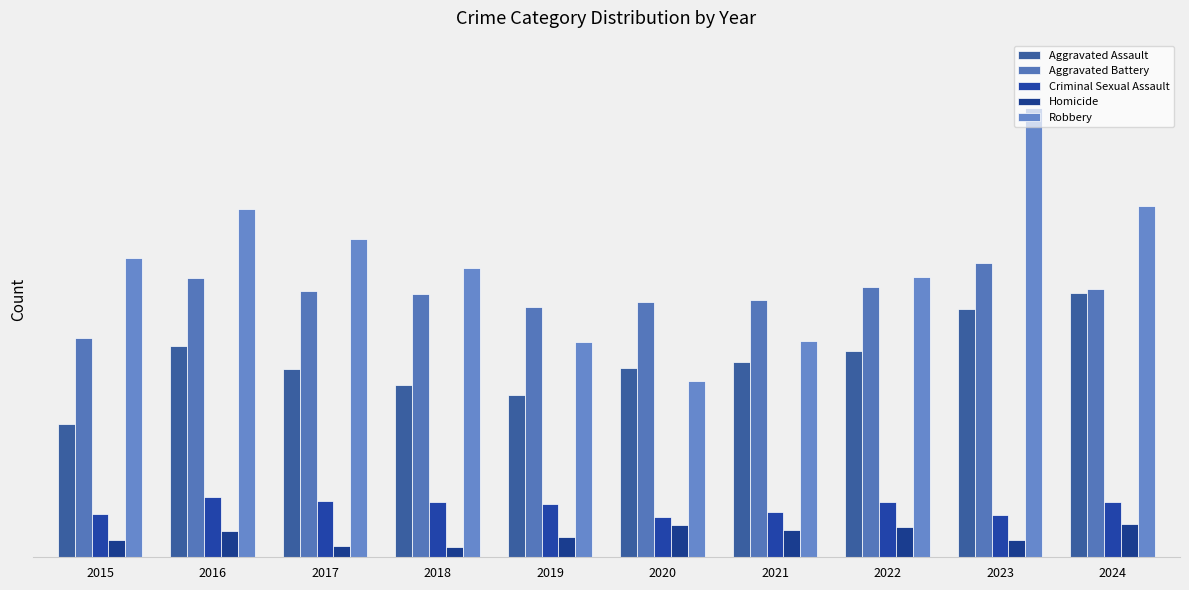

What is the spread (max minus min) of values at 2024?

220